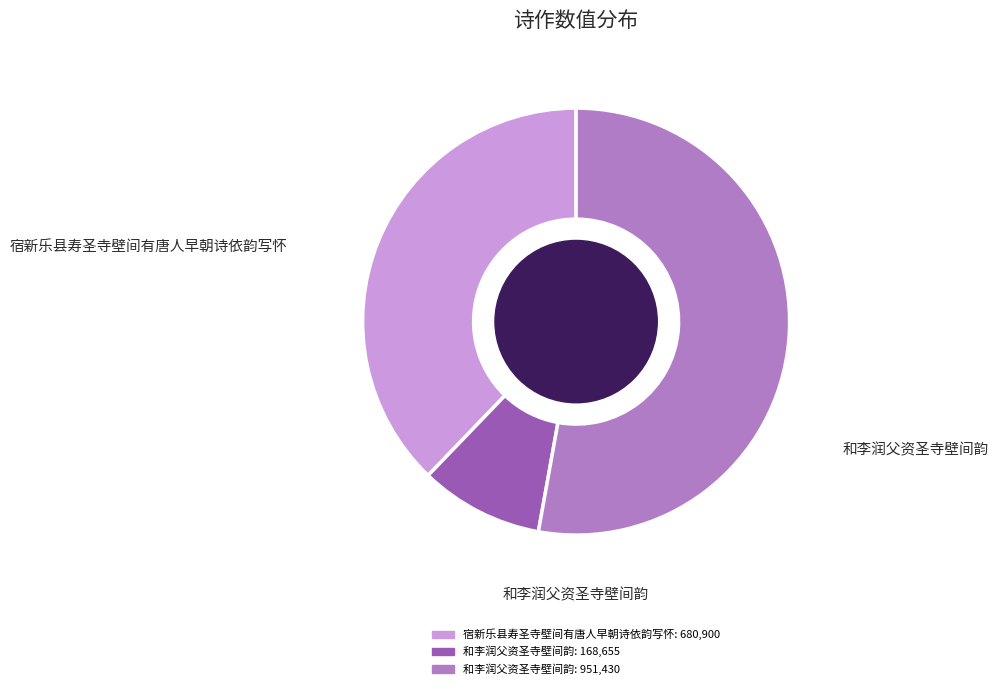

Is there any slice that represents more than half of the pie?

Yes